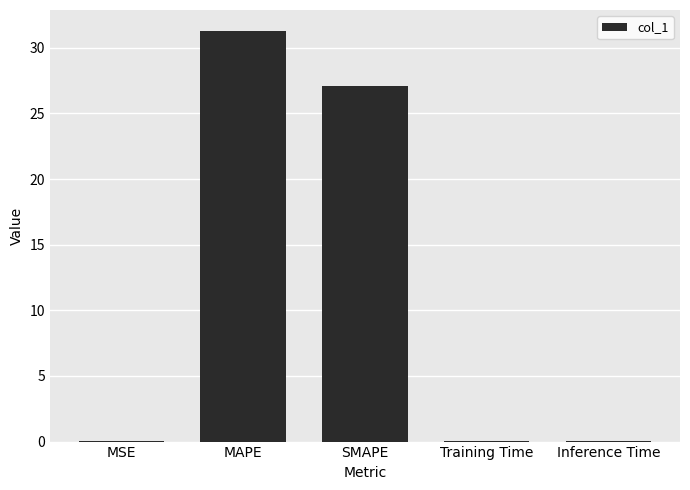

What is the sum of all values?

58.5